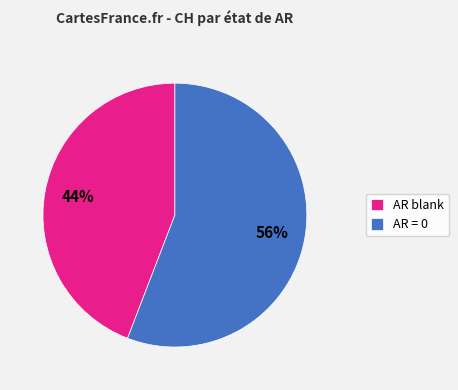

Between AR = 0 and AR blank, which is larger?

AR = 0